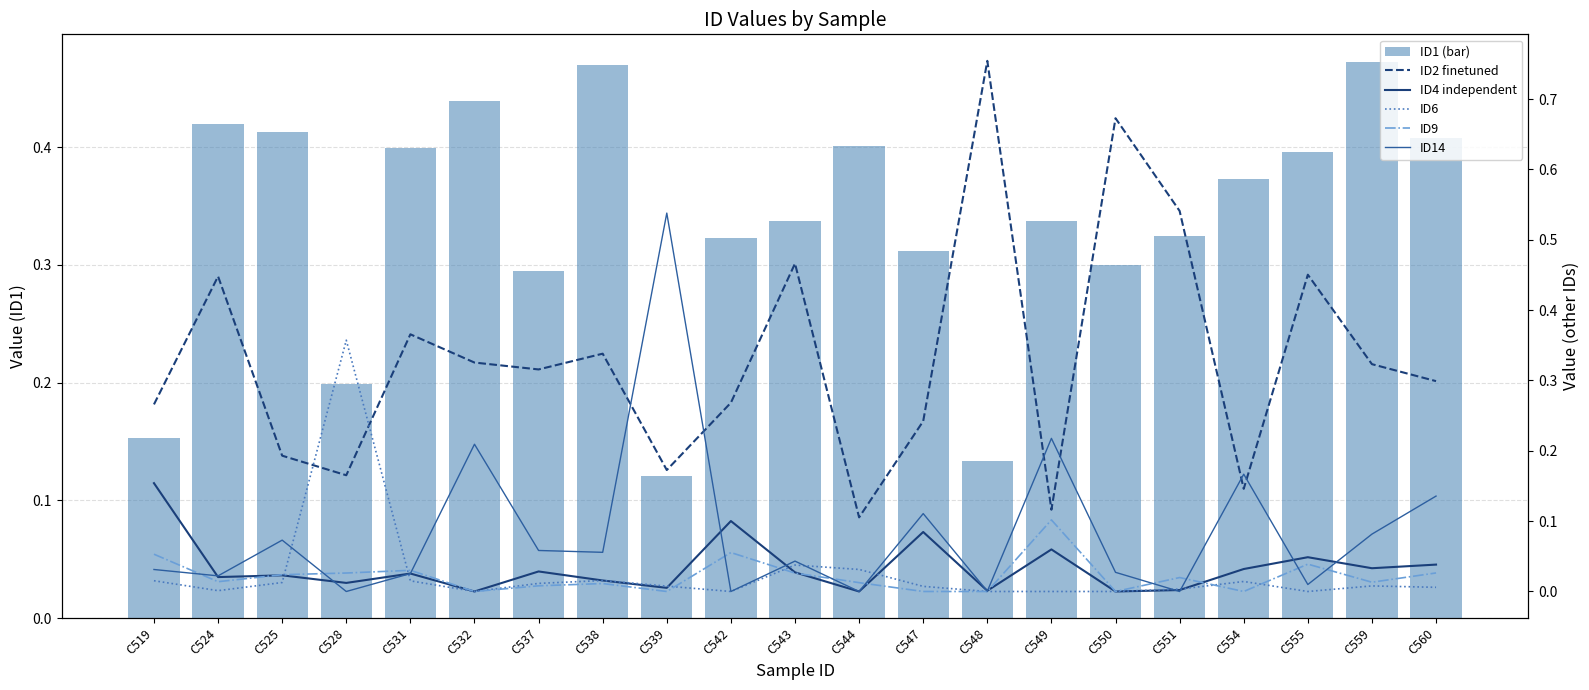

The value of ID9 at C555 is 0.0. True or false?

True